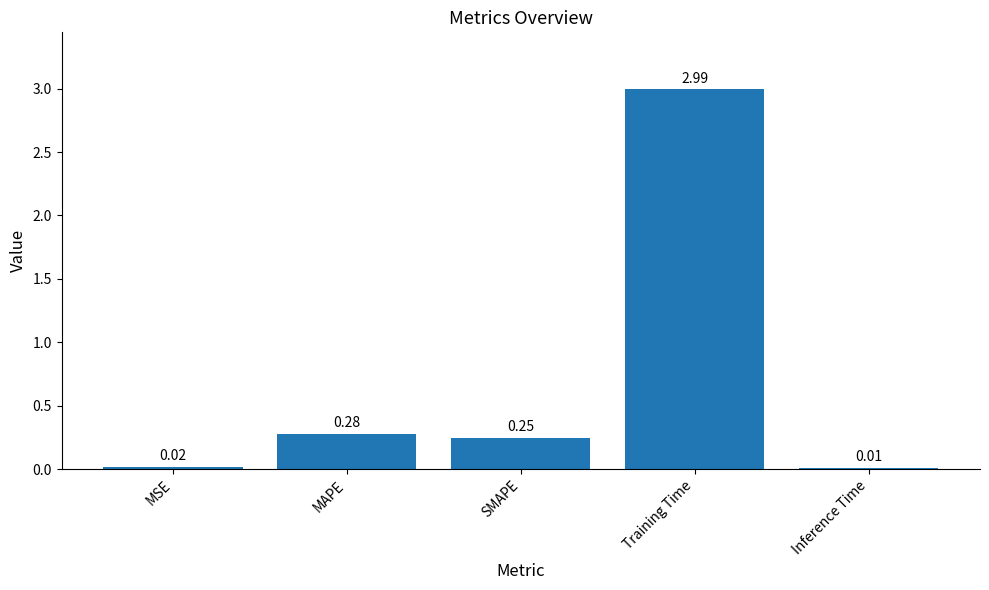

Which category has the highest value across all series?

Training Time